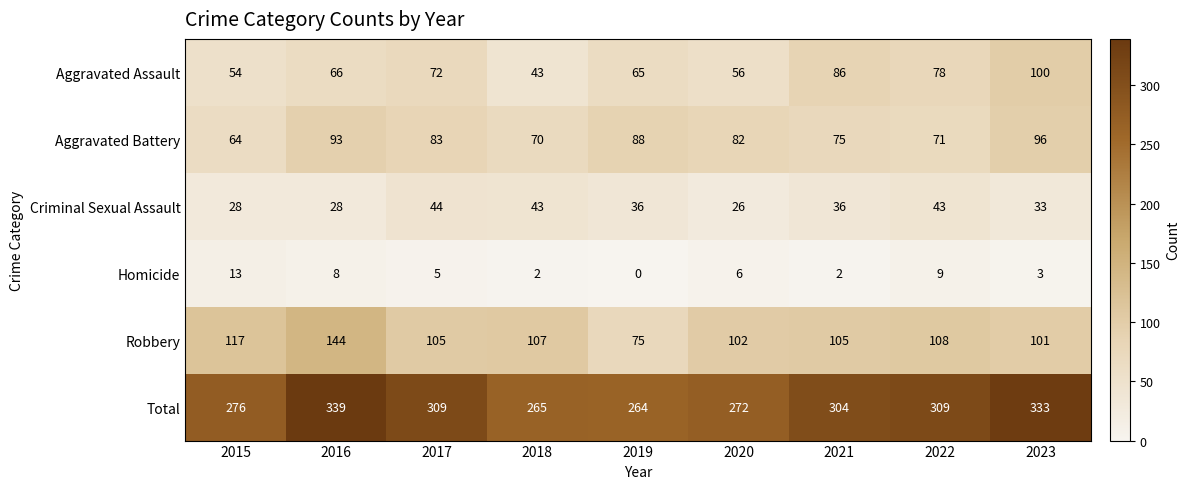

Read the Criminal Sexual Assault value at 2015.

28